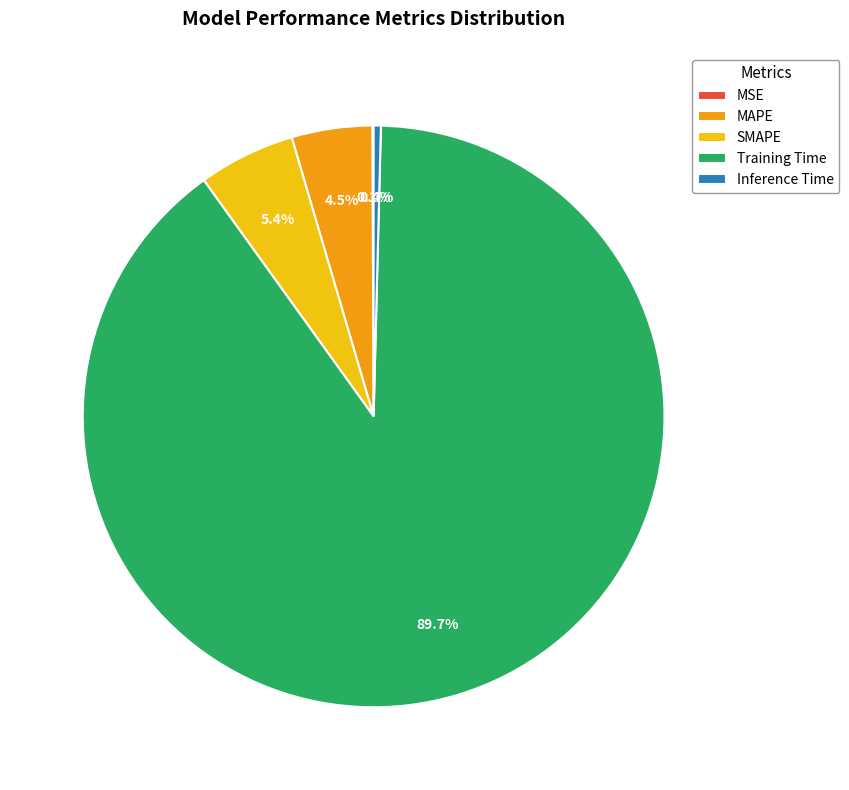

Does any single category account for the majority?

Yes